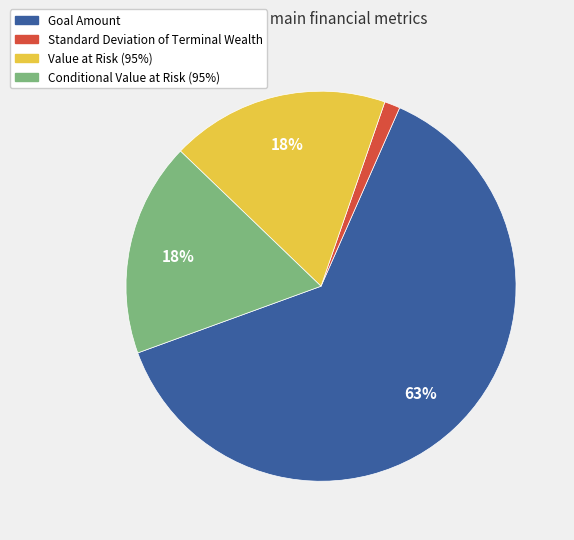

To the nearest percent, what portion does Standard Deviation of Terminal Wealth represent?

1%